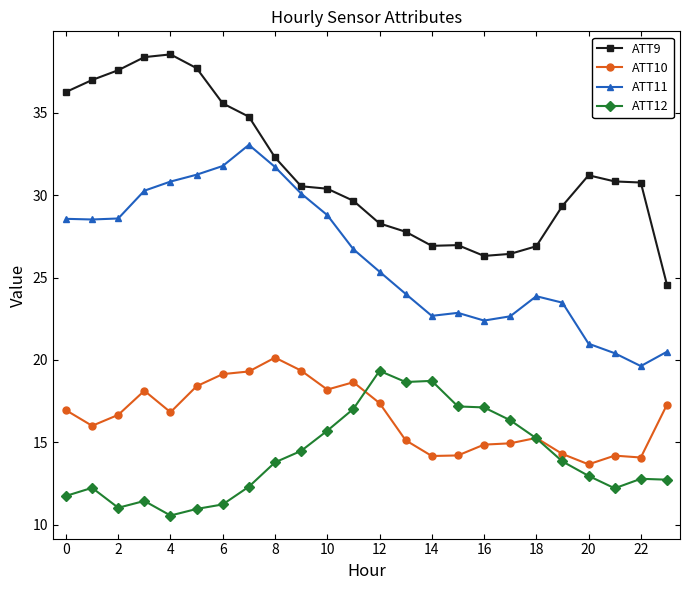

True or false: ATT9 and ATT10 cross at least once.

False